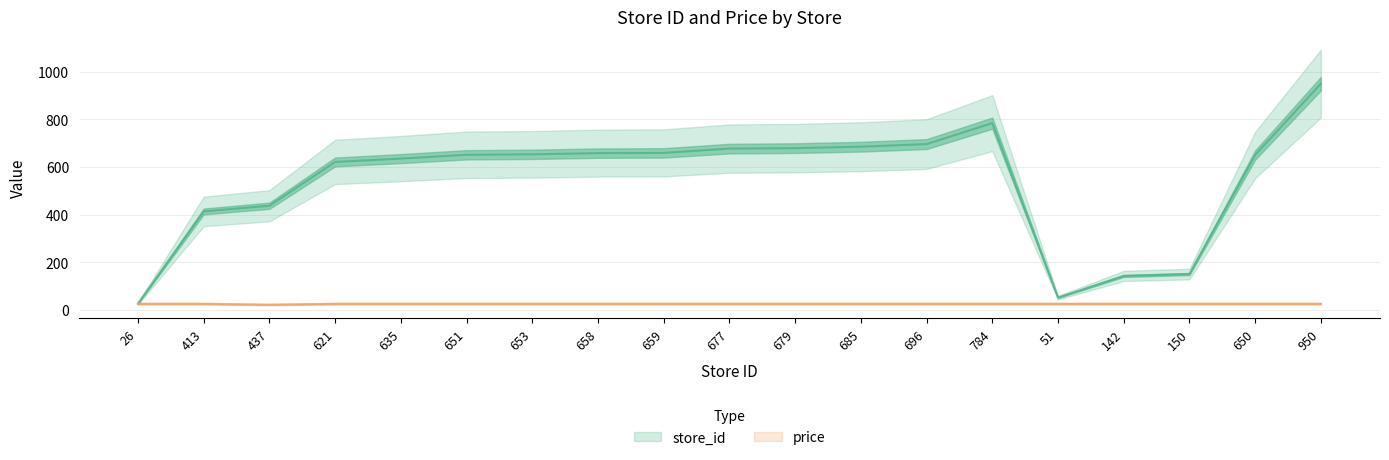

Which category has the lowest value in the price series?

437